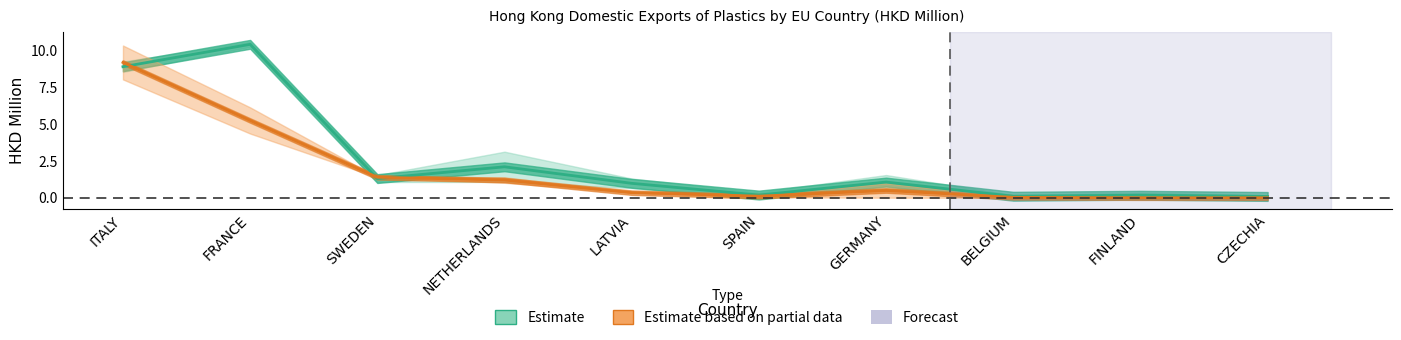

Rank the categories by 201612 value from highest to lowest.

FRANCE, ITALY, NETHERLANDS, SWEDEN, GERMANY, LATVIA, SPAIN, FINLAND, BELGIUM, CZECHIA